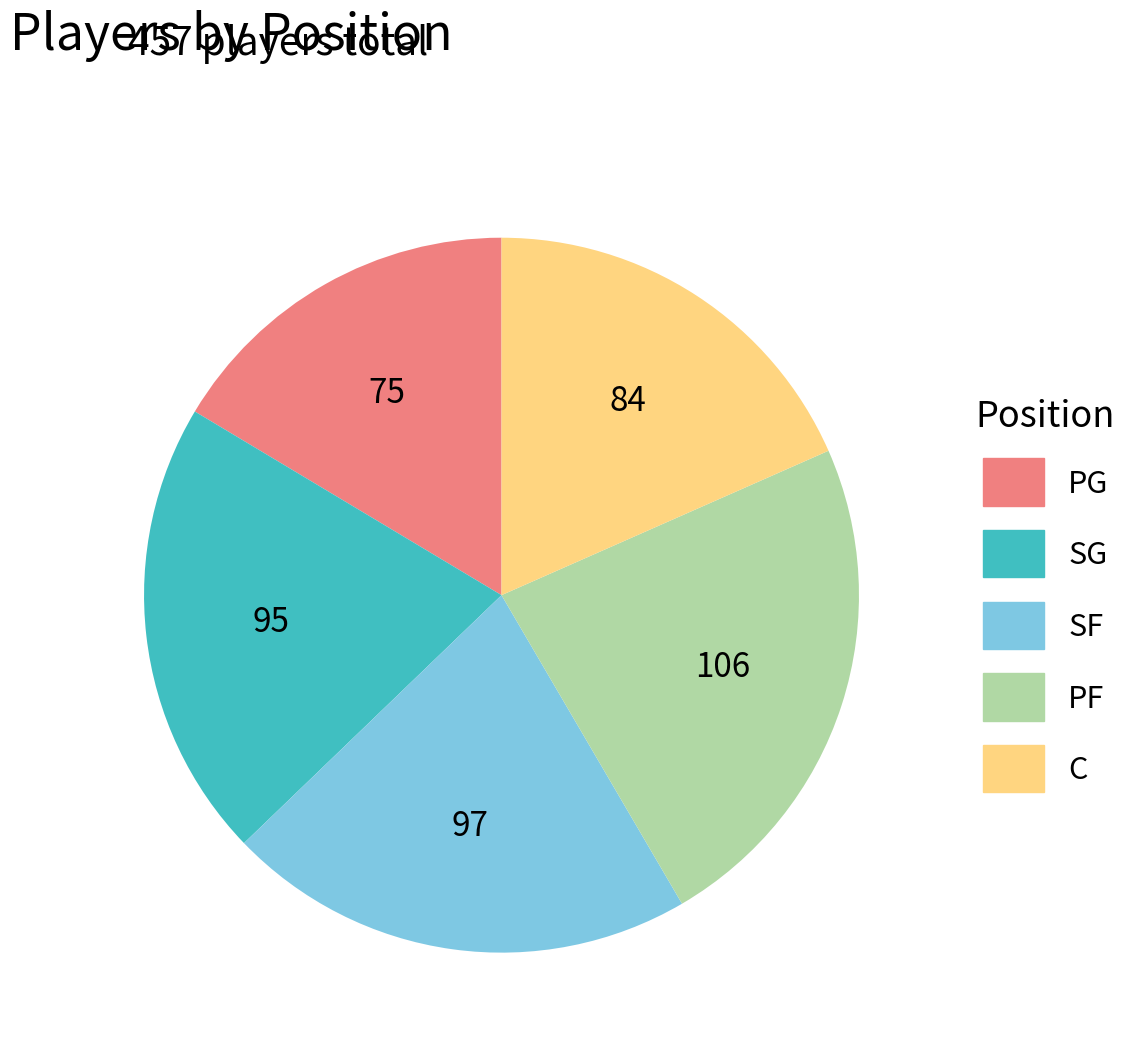

Which category has the biggest portion of the pie?

PF